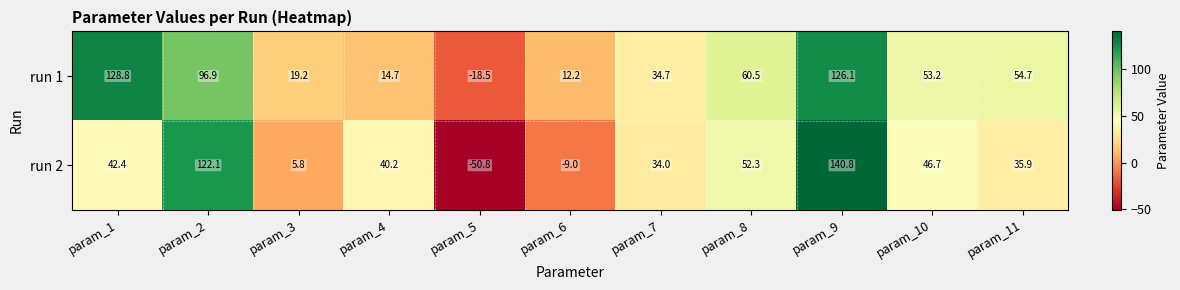

Which series has the largest range (max minus min)?

run 2